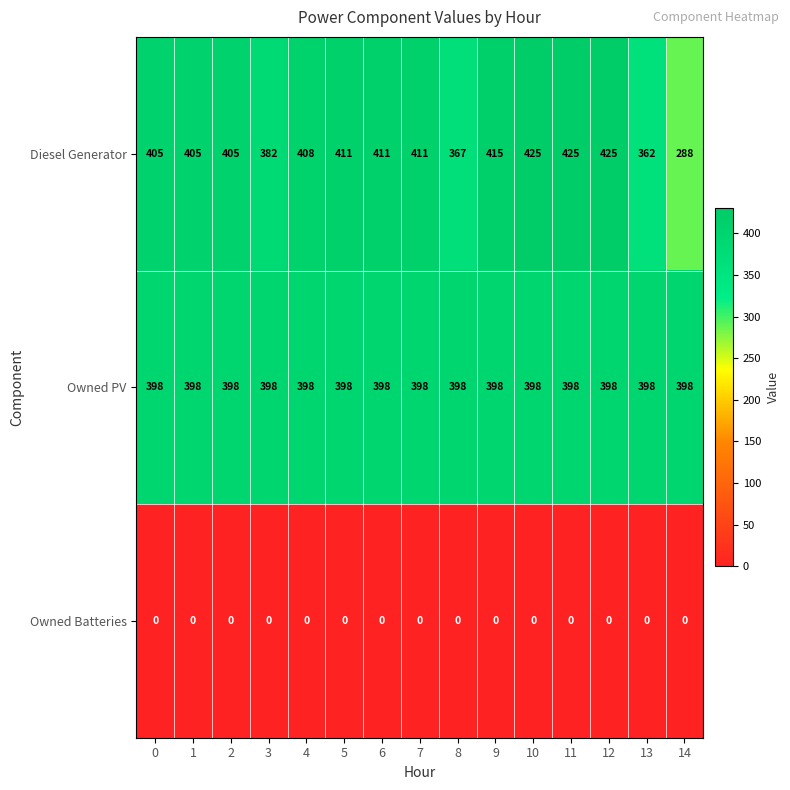

Is it true that Diesel Generator equals 425 at 12?

True